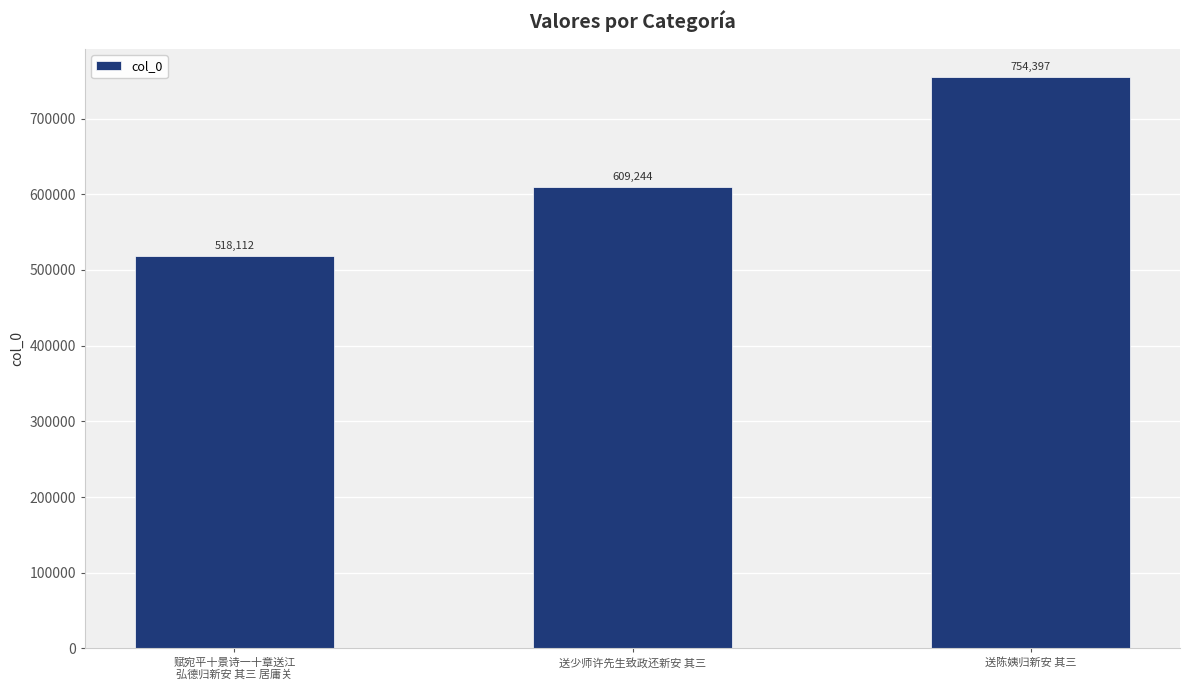

How many bars are there in total?

3